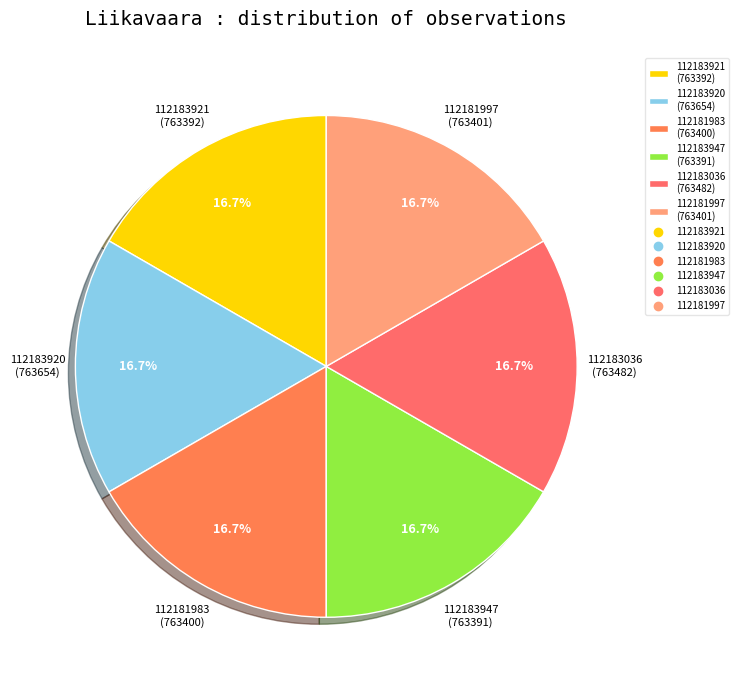

What is the ratio of the value at 112183920 (763654) to the value at 112183921 (763392)?

1.0